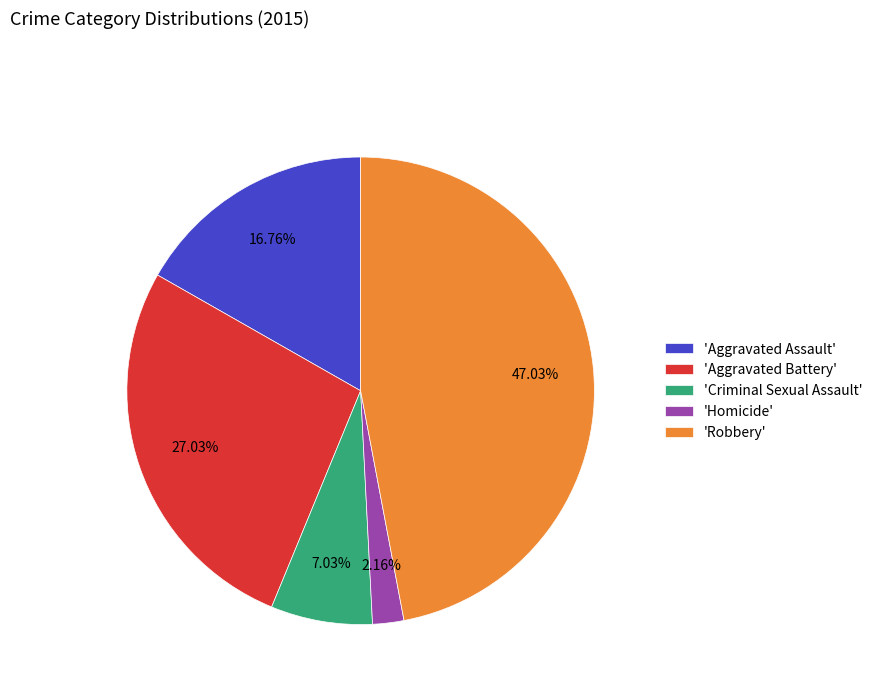

How many slices are in this pie chart?

5